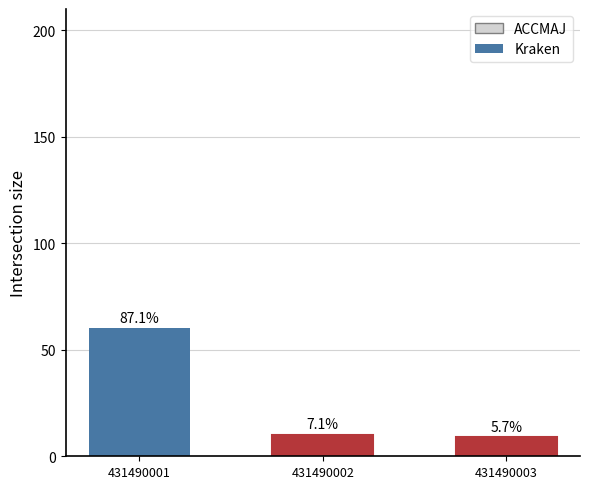

Reading left to right, list all the values displayed in this chart.

60.2	10.1	9.1